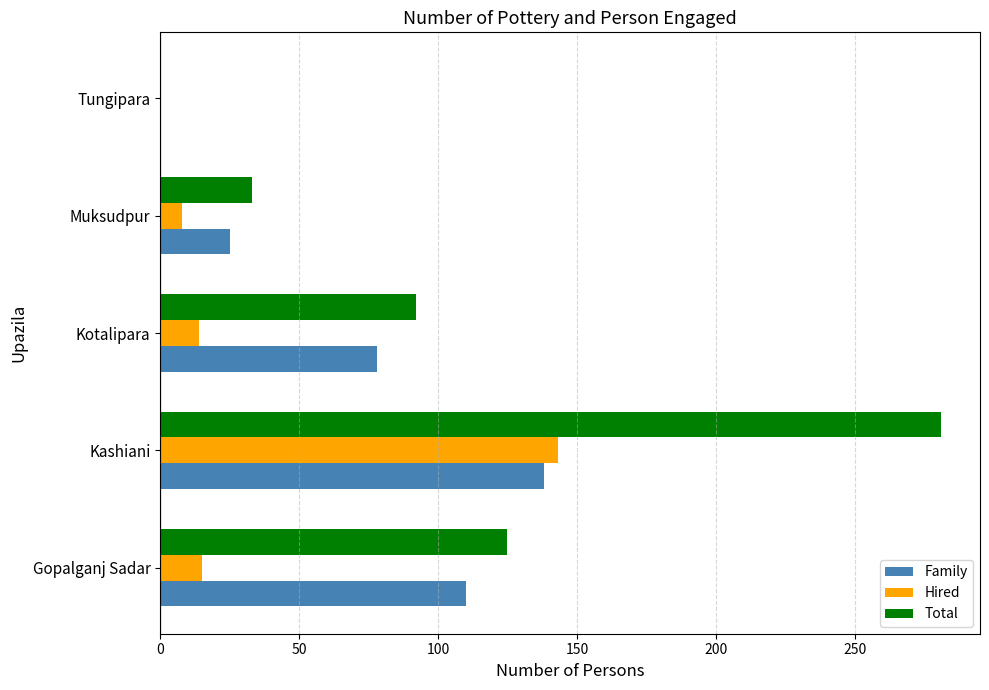

At which category does the chart reach its peak across all series?

Kashiani